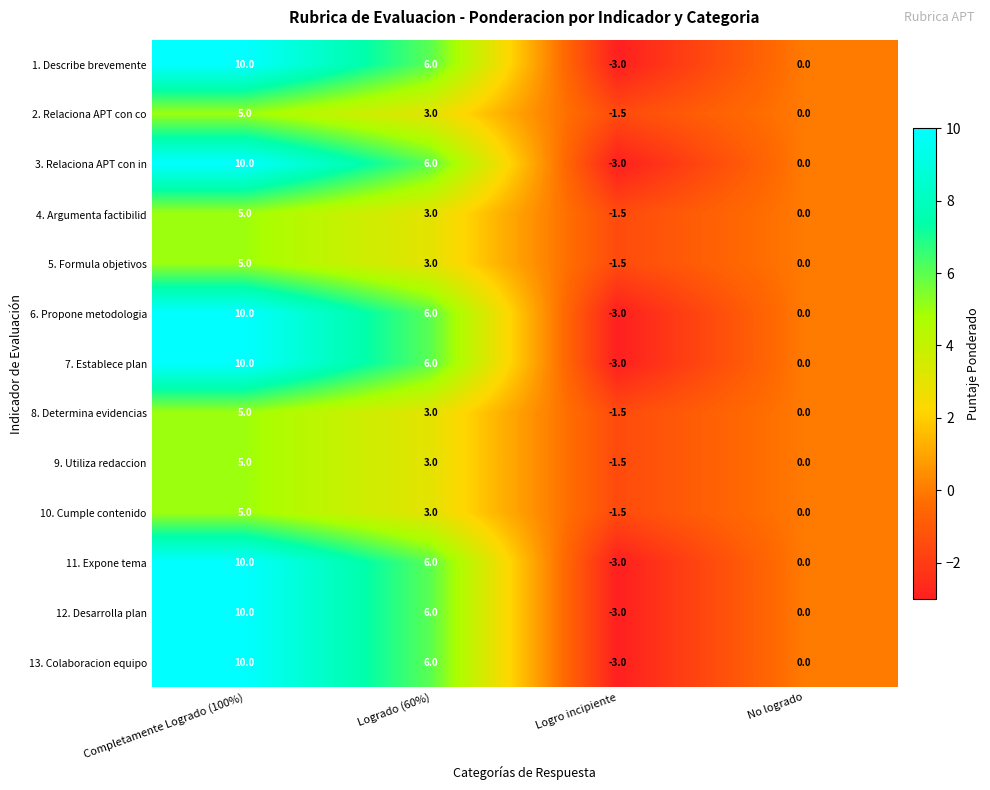

Rank the categories by 1. Describe brevemente value from lowest to highest.

Logro incipiente, No logrado, Logrado (60%), Completamente Logrado (100%)